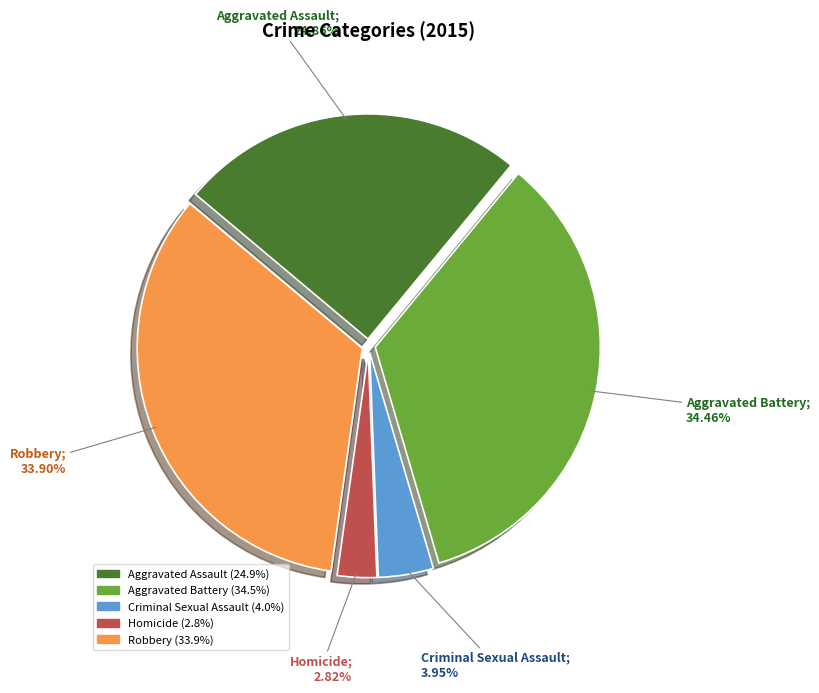

What percentage is the Robbery slice, to the nearest percent?

34%